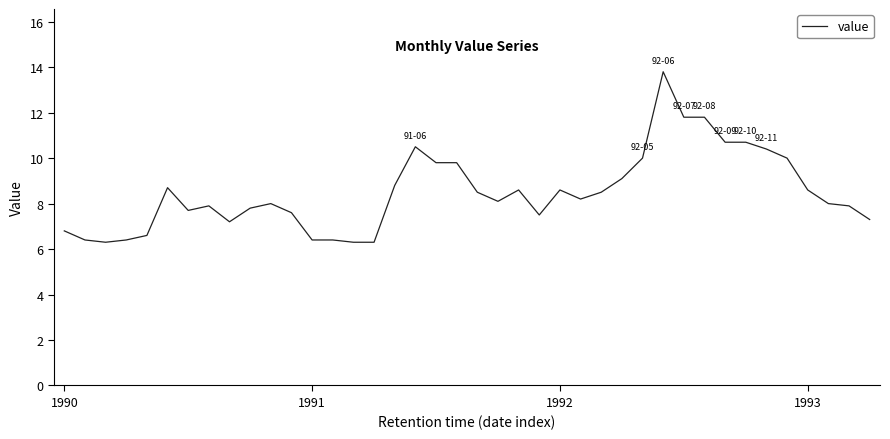

How many lines are shown in the chart?

1